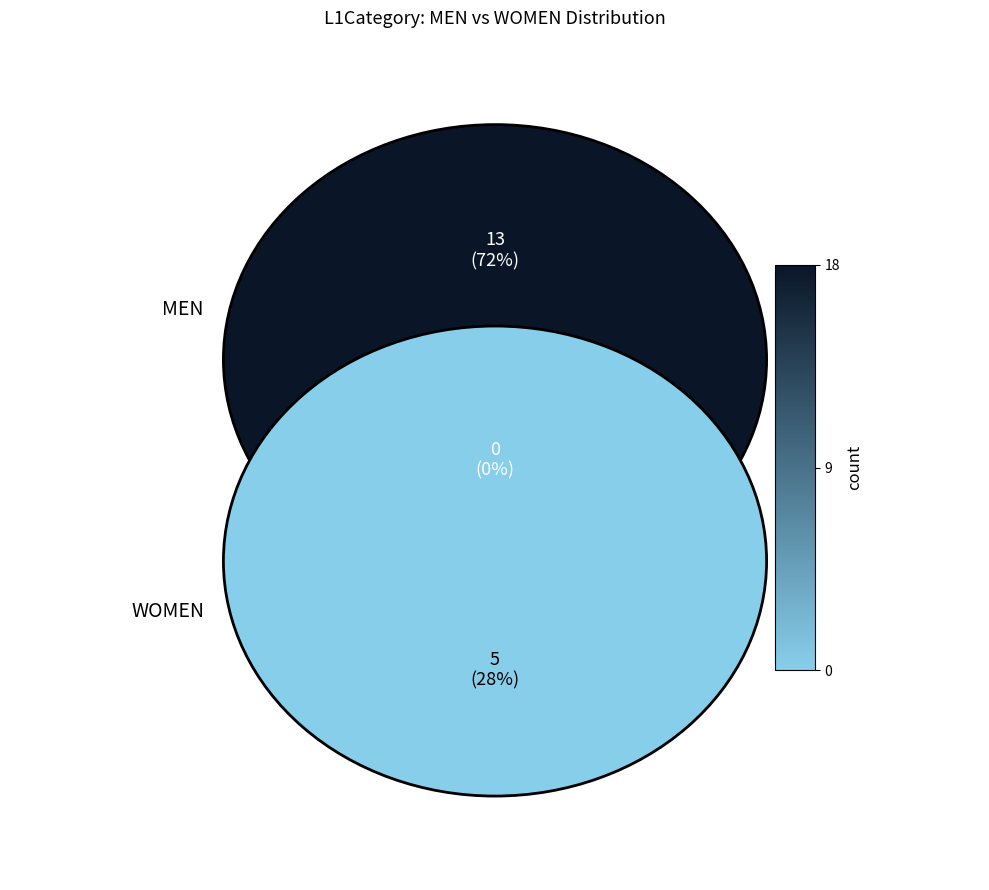

To the nearest percent, what is the difference between the largest and smallest slice percentages?

44%